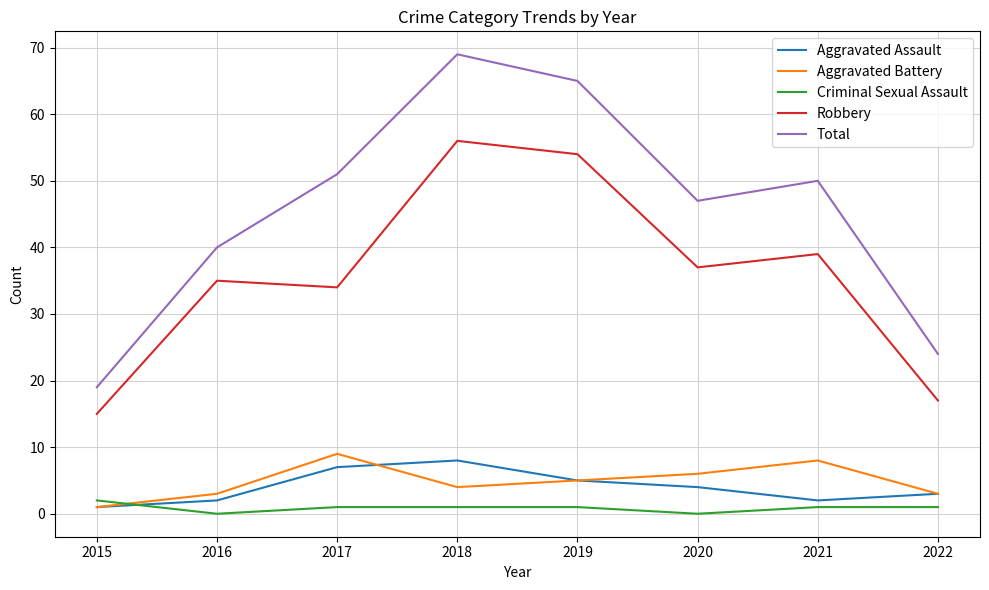

True or false: Criminal Sexual Assault and Robbery intersect in this chart.

False